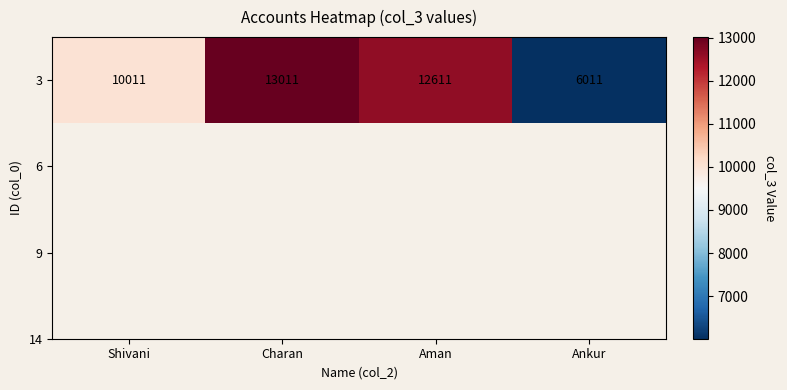

List the labels in order of value, largest first.

Charan, Aman, Shivani, Ankur